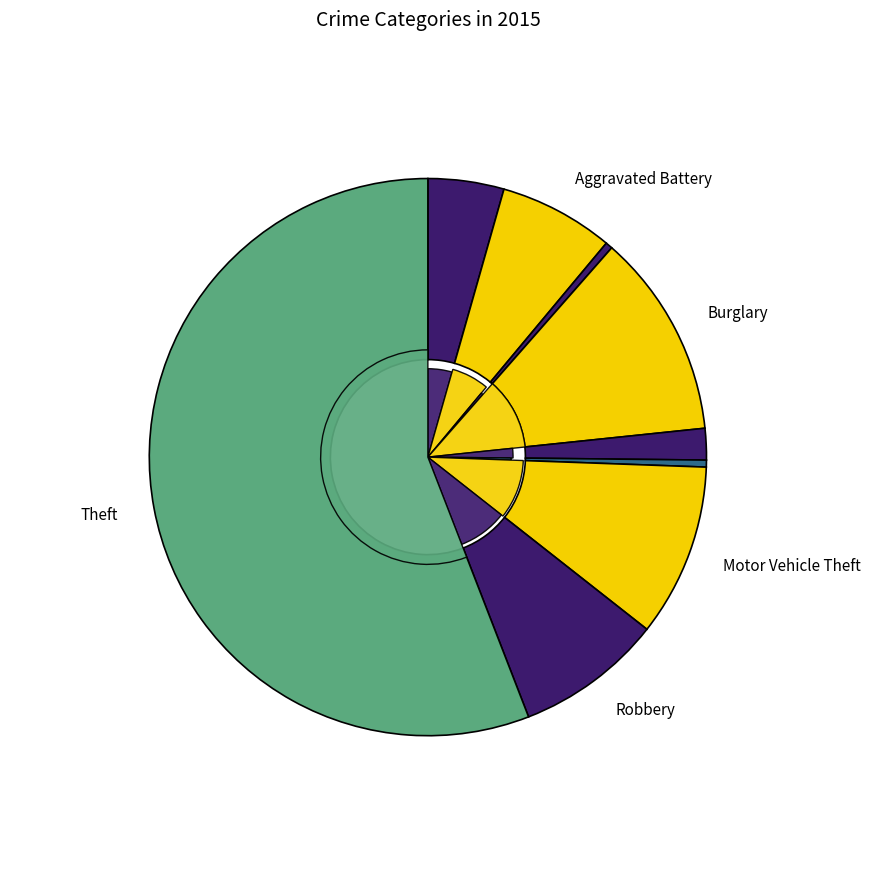

What percentage is NOT represented by Burglary?

88.1%